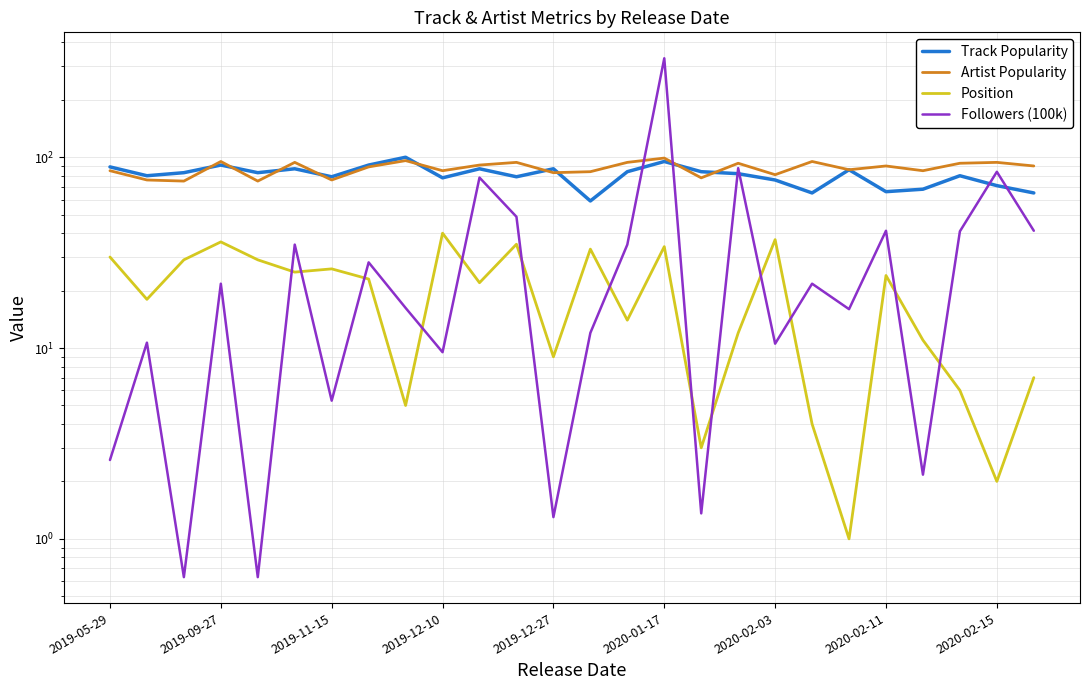

What is the minimum value for Followers (100k)?

0.6